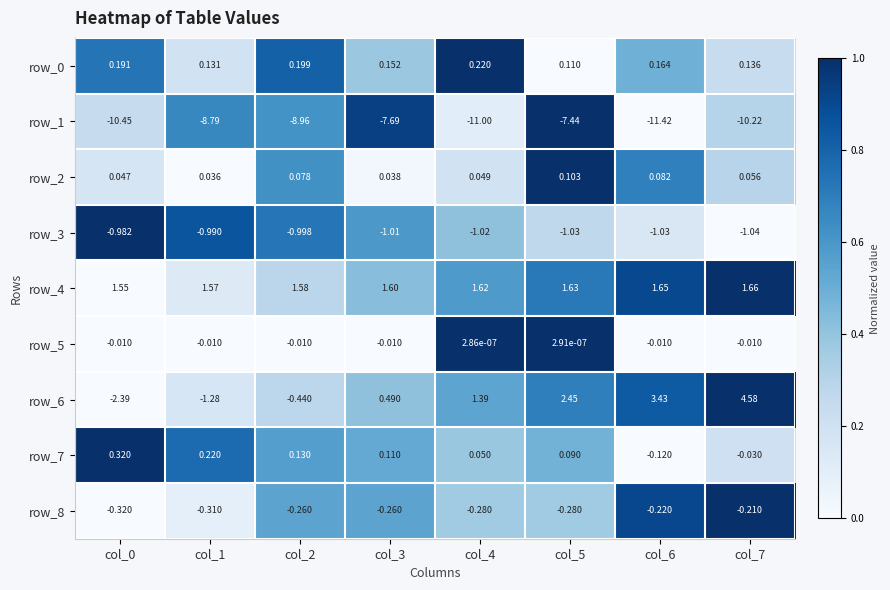

Count the number of data series in this chart.

9